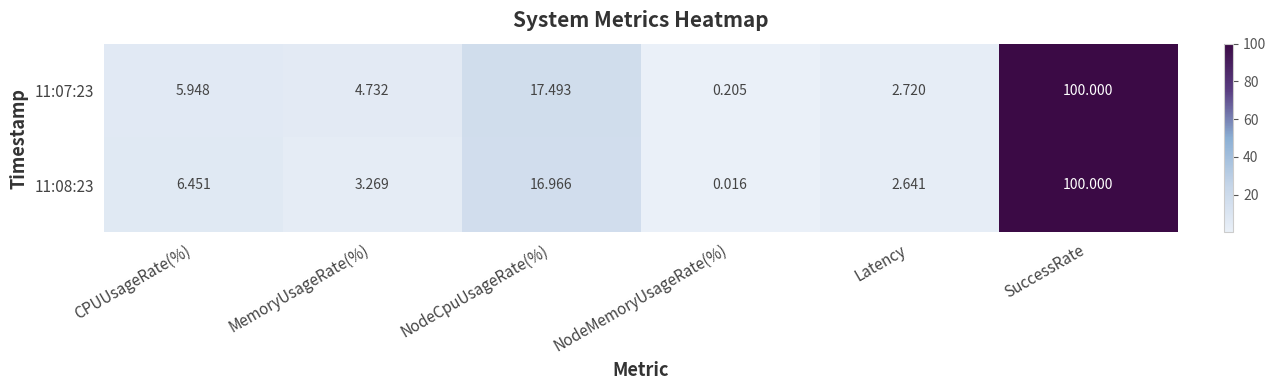

Rank the series by their average value, from lowest to highest.

11:08:23, 11:07:23